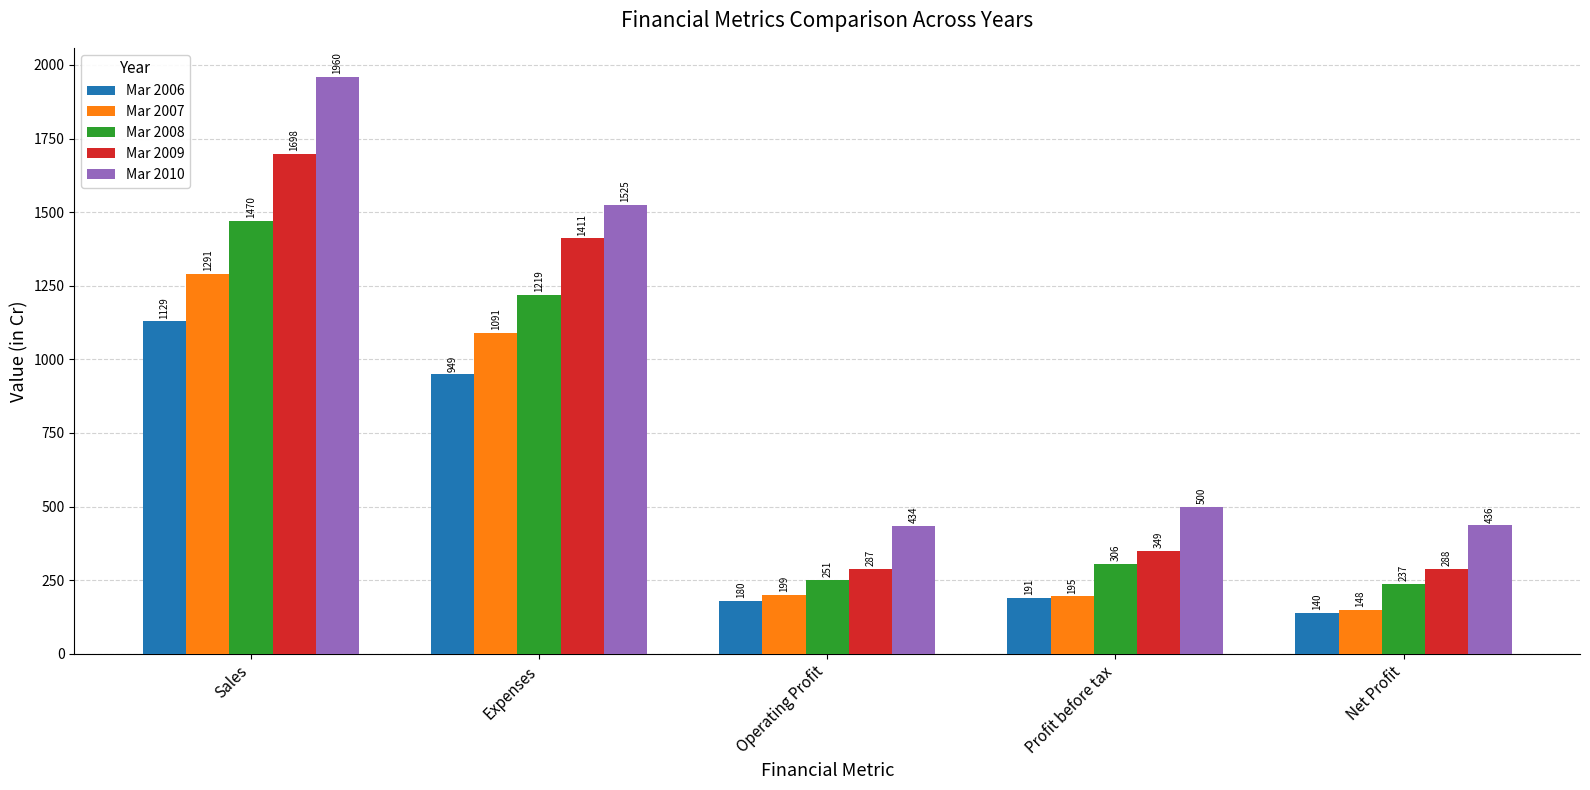

At which label does Mar 2010 reach its minimum?

Operating Profit